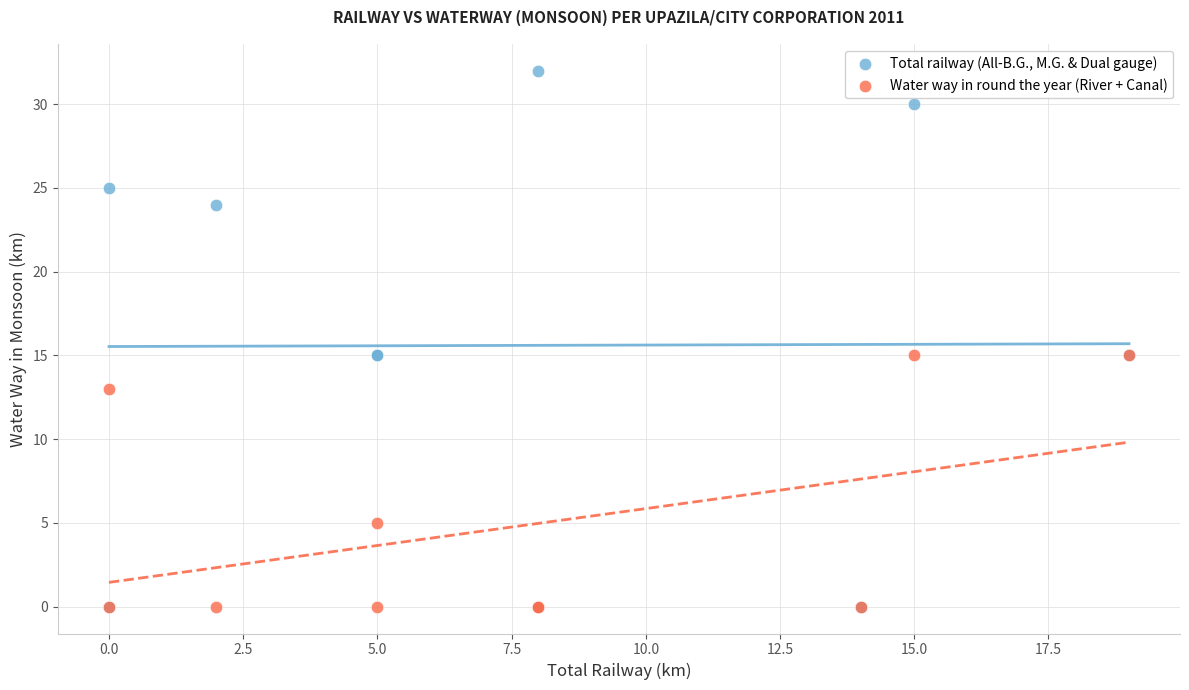

In the Water way in round the year (River + Canal) series, what Y value is closest to 7?

5